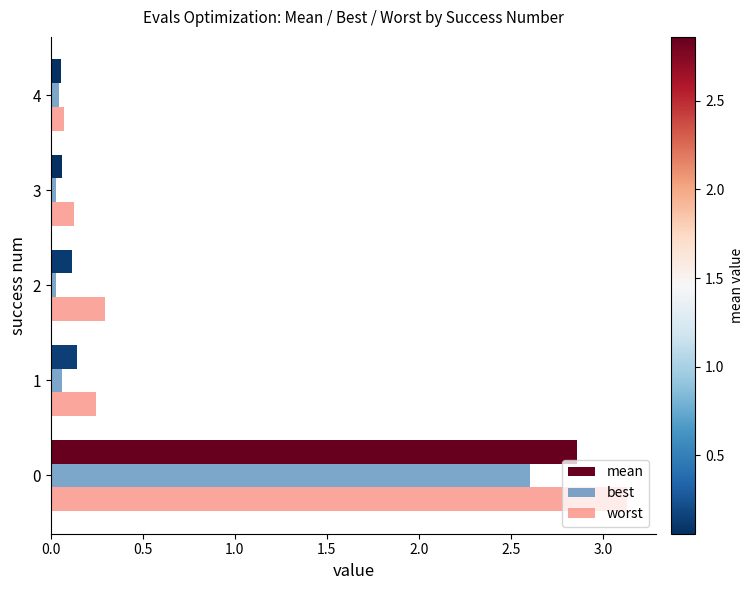

Is the value of mean at 2 greater than the value of worst at 1?

No